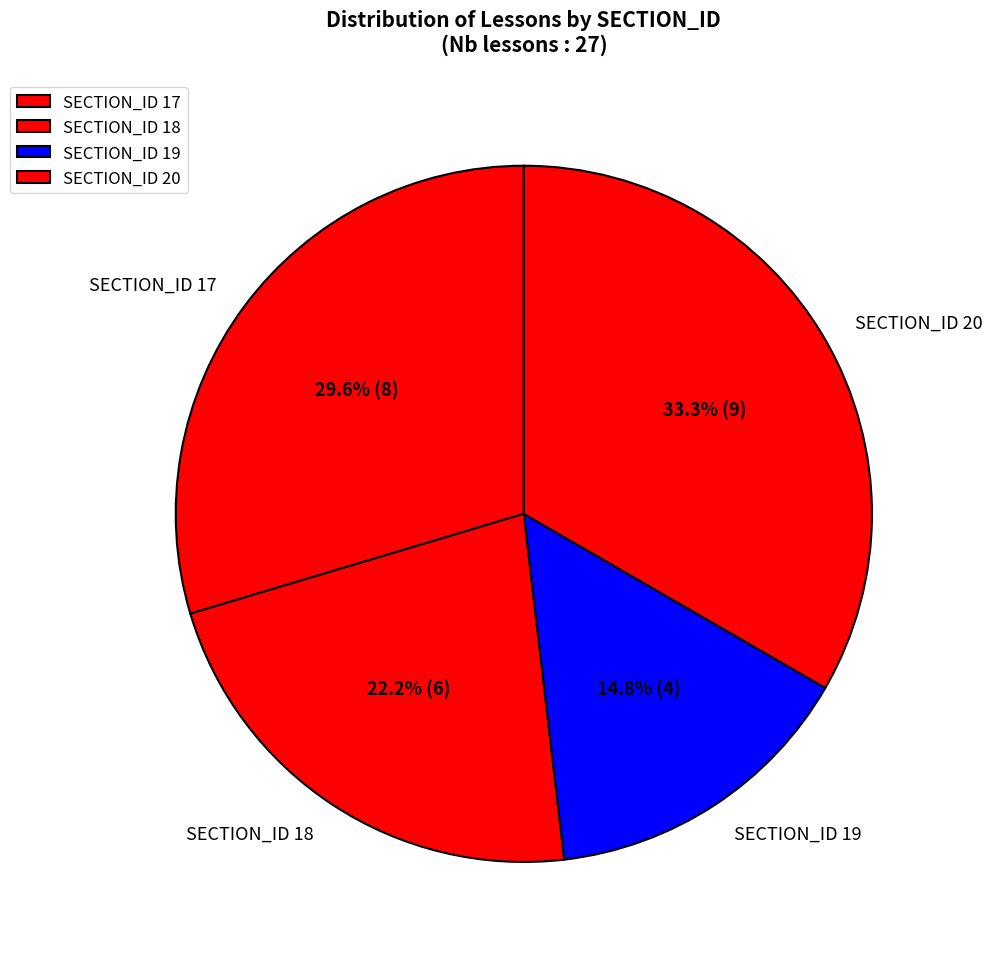

What is the ratio of the value at SECTION_ID 19 to the value at SECTION_ID 20?

0.4